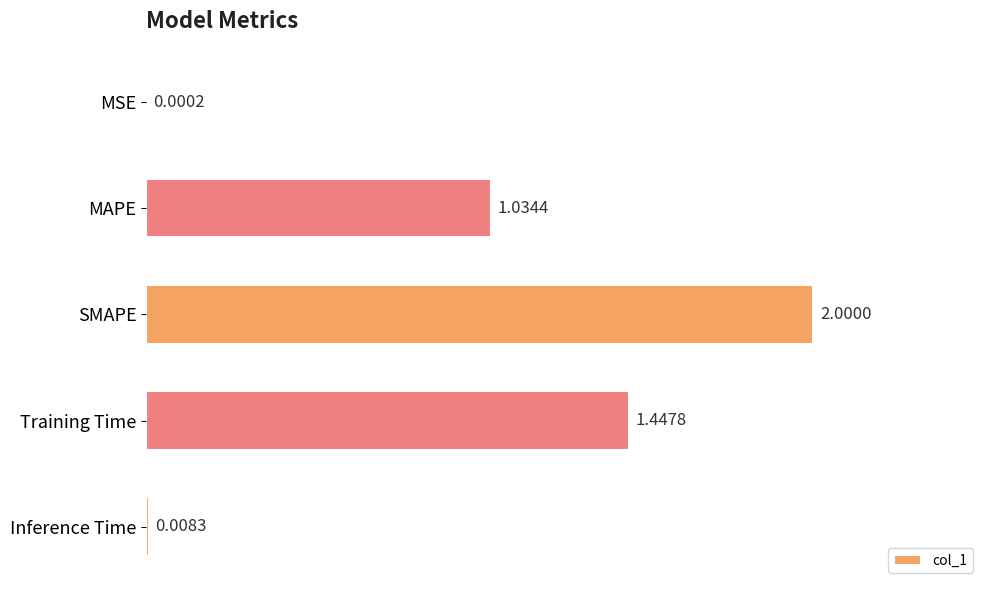

Which has a higher value, MSE or MAPE?

MAPE